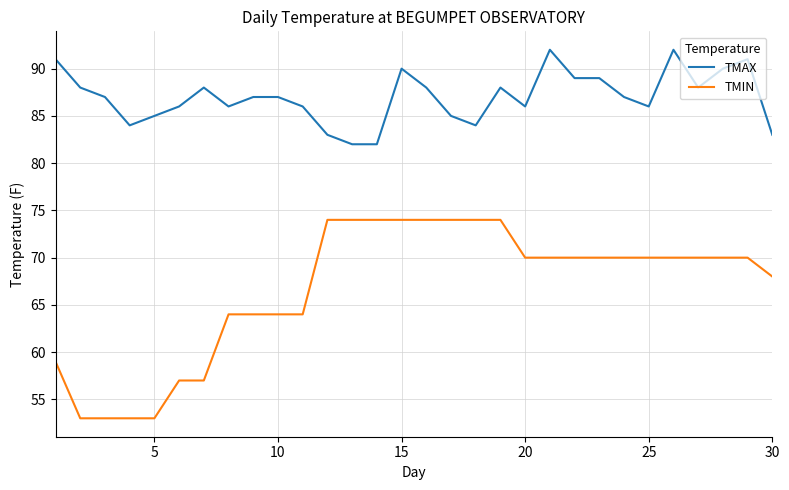

At how many categories does at least one series exceed 63?

30